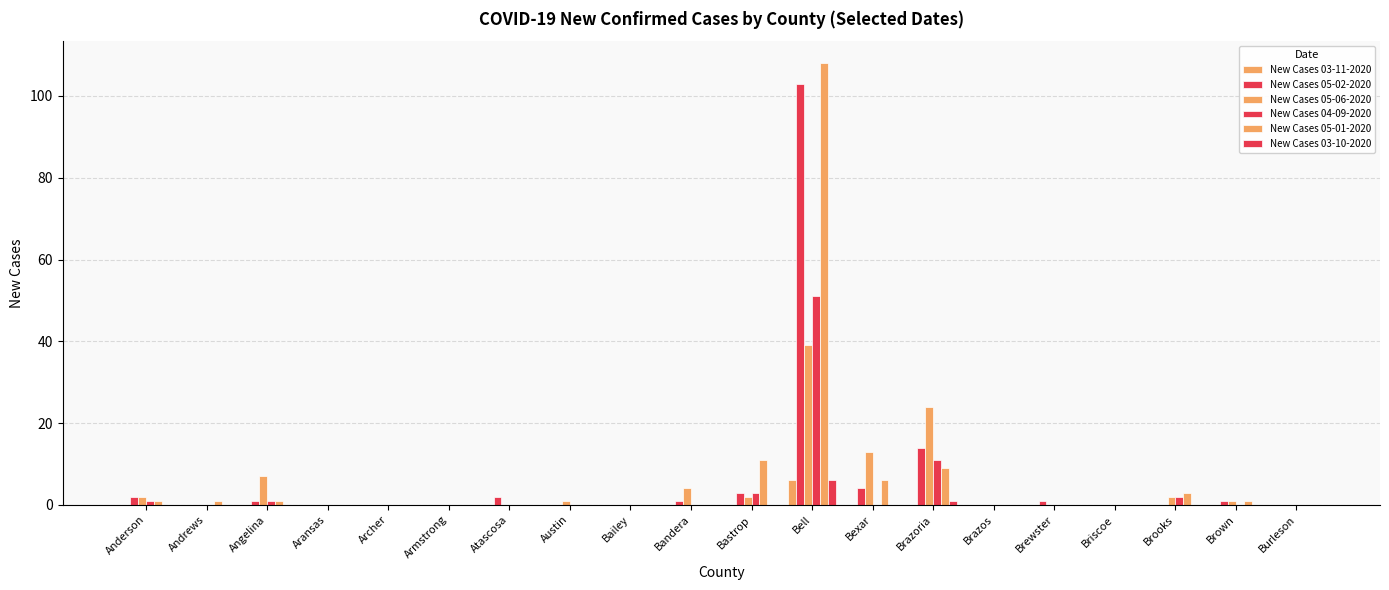

How many groups of bars are there?

20